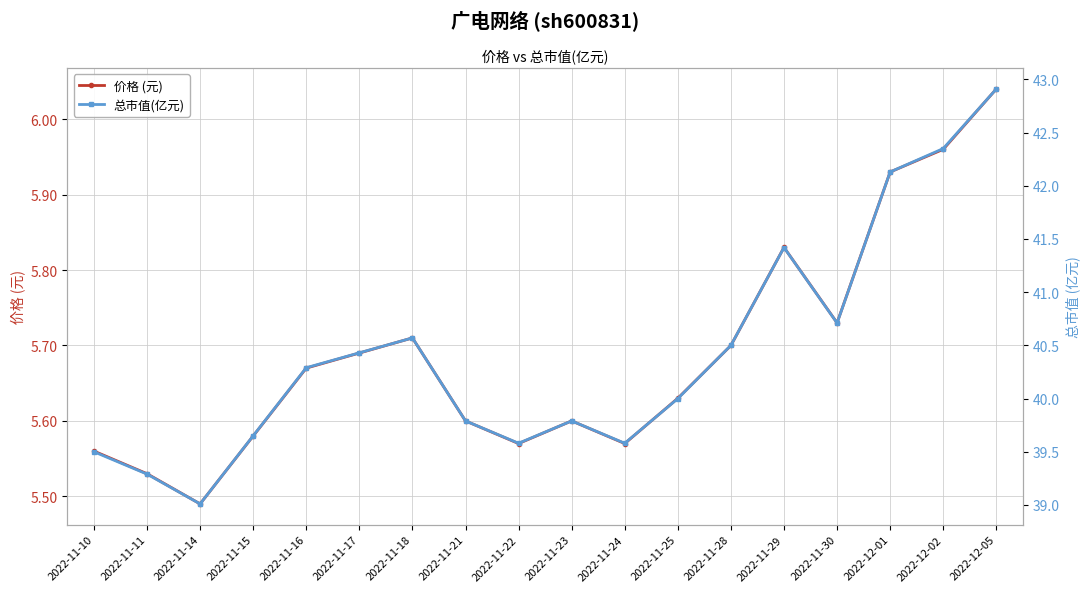

In 价格 (元), how many points are higher than both neighbors (excluding endpoints)?

3